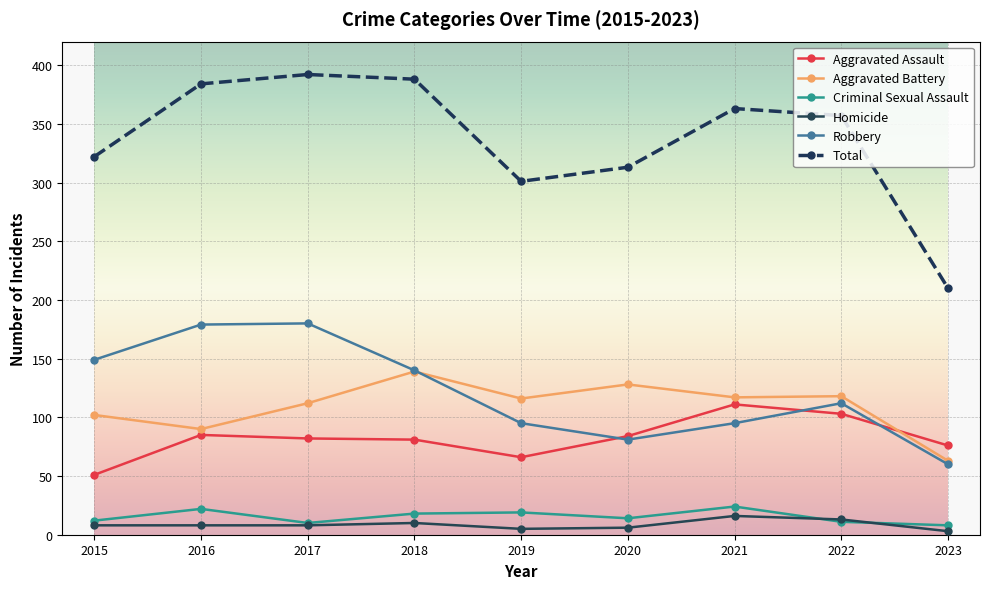

True or false: Aggravated Assault and Aggravated Battery intersect in this chart.

True